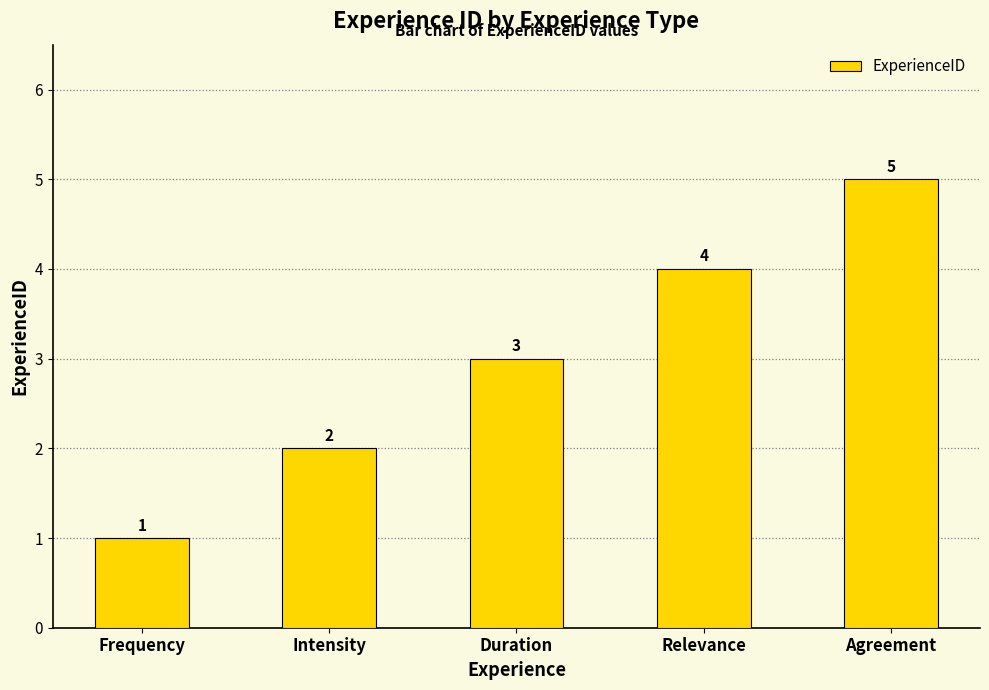

At which label is the value closest to 3?

Duration